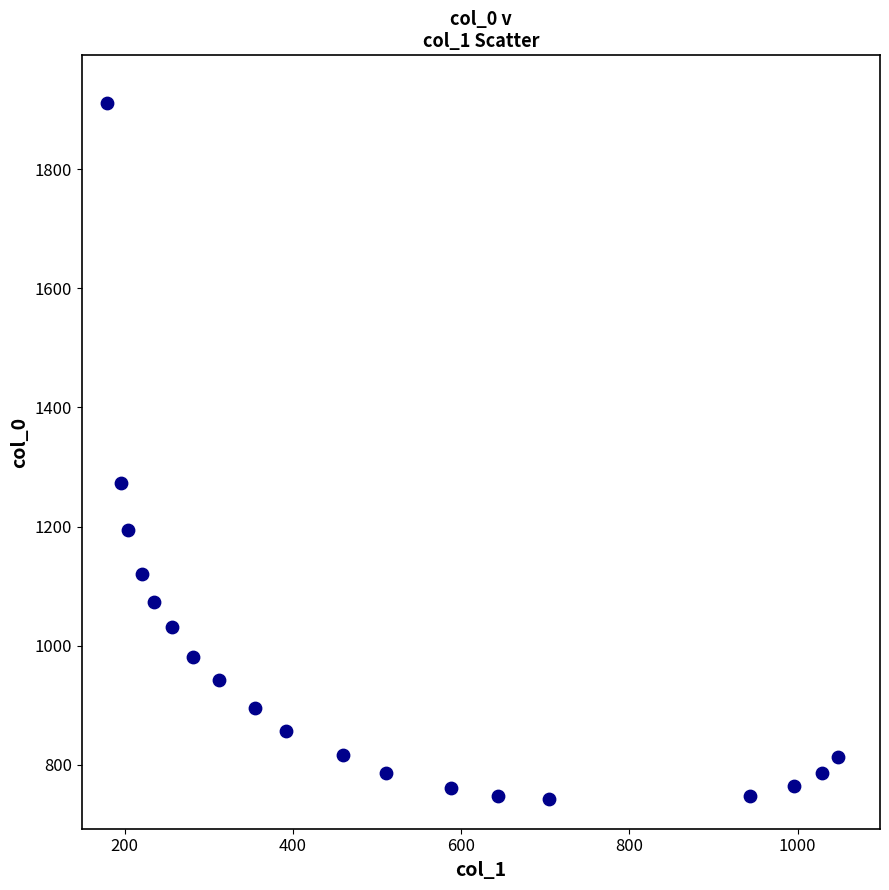

What Y value in the scatter plot is closest to 1327?

1273